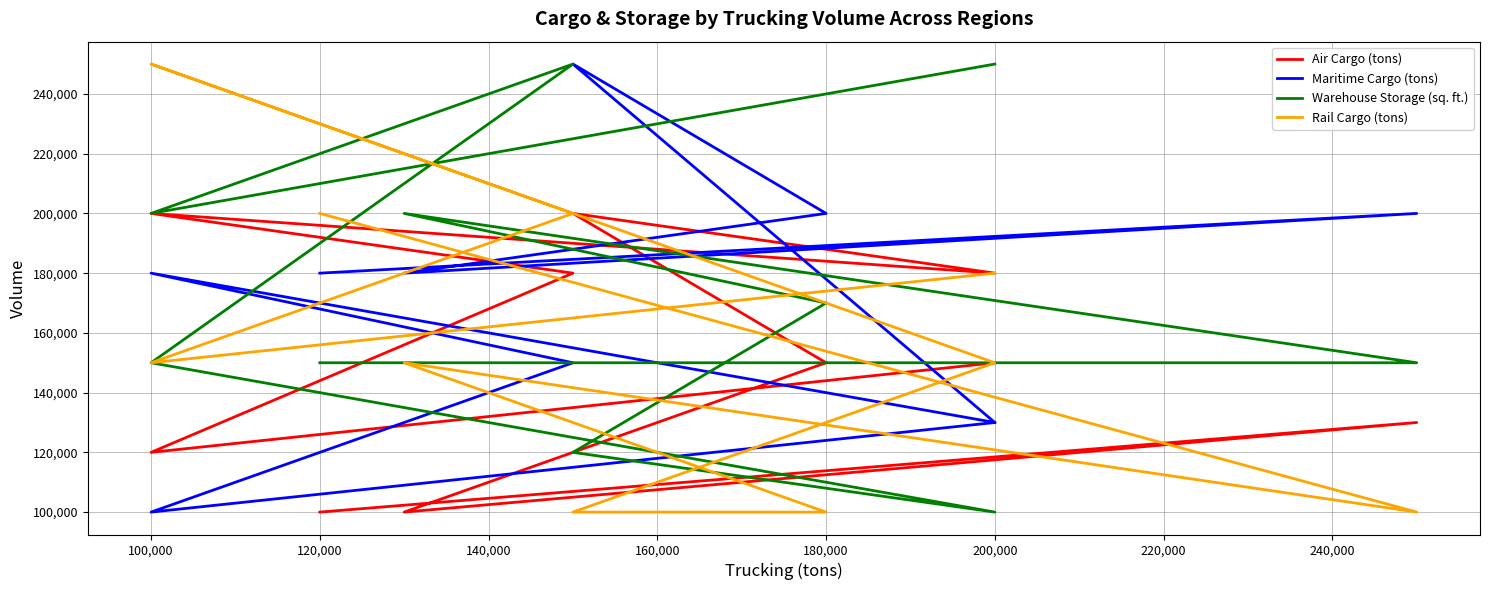

How many lines are shown in the chart?

4